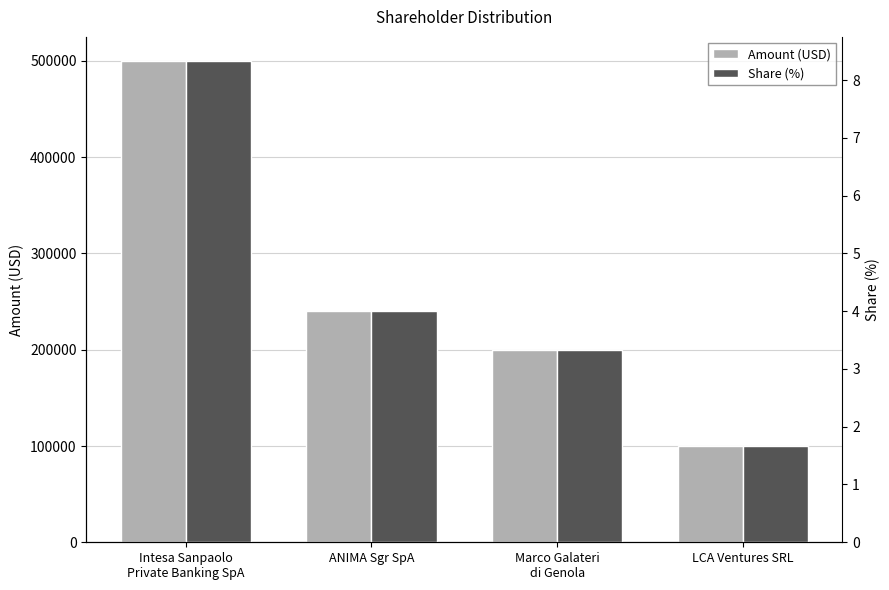

Reading left to right, what are all the values shown in this chart?

Amount (USD): Intesa Sanpaolo
Private Banking SpA=500000.0	ANIMA Sgr SpA=240000.0	Marco Galateri
di Genola=200000.0	LCA Ventures SRL=100000.0
Share (%): Intesa Sanpaolo
Private Banking SpA=8.3	ANIMA Sgr SpA=4.0	Marco Galateri
di Genola=3.3	LCA Ventures SRL=1.7